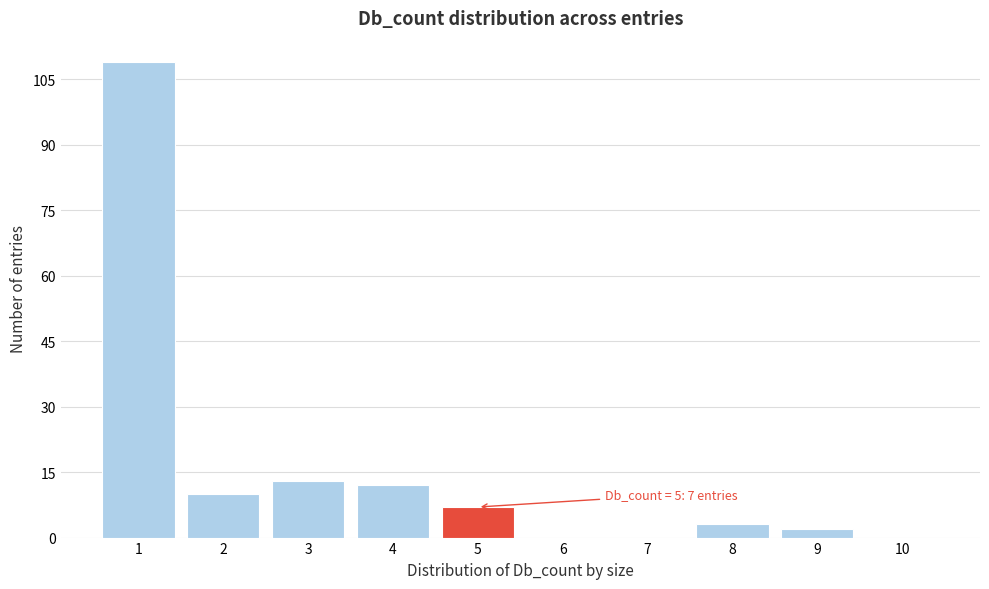

Reading right to left, list all the values displayed in this chart.

10=0	9=2	8=3	7=0	6=0	5=7	4=12	3=13	2=10	1=109